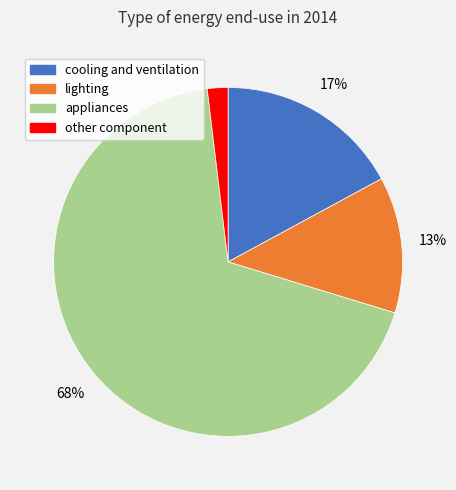

Is the sum of appliances and other component greater than half?

Yes